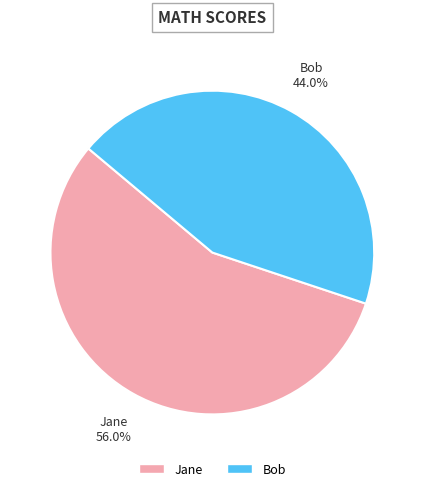

Which has a higher value, Bob or Jane?

Jane